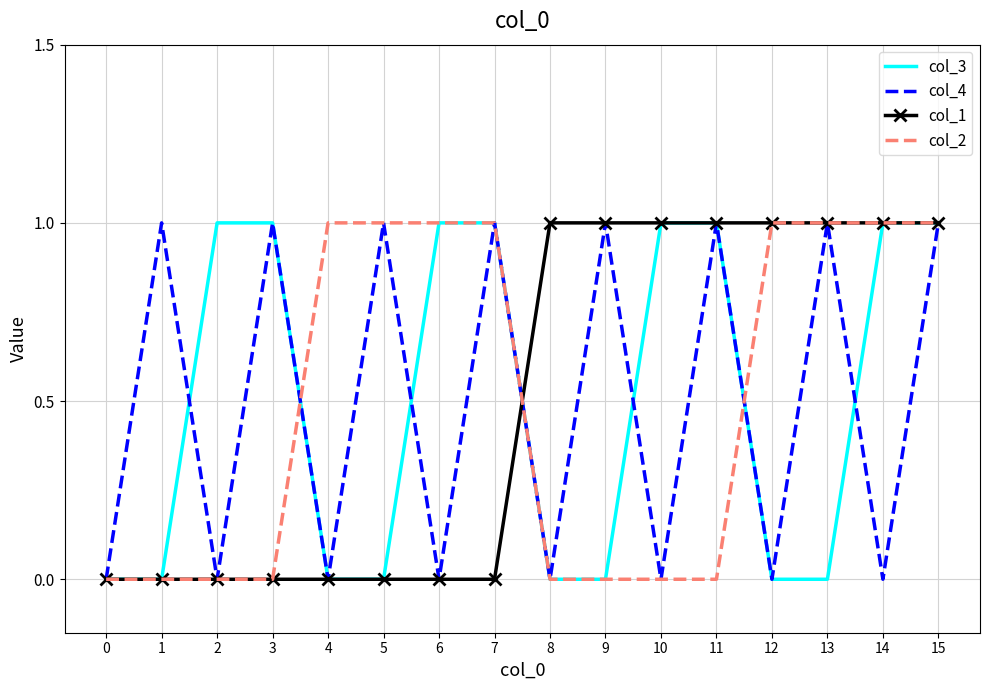

The col_2 series shows 0 at 10. True or false?

True